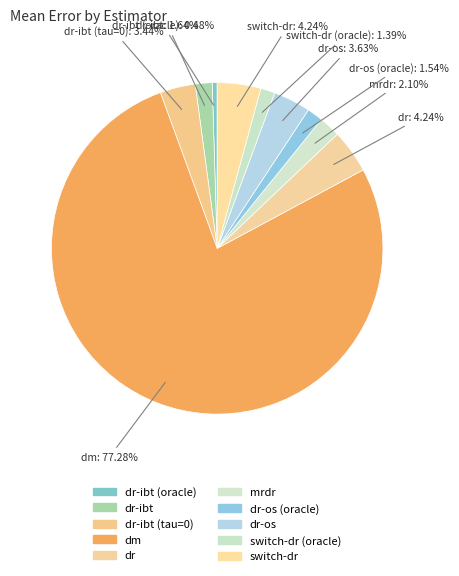

Which category has the smallest portion of the pie?

dr-ibt (oracle)